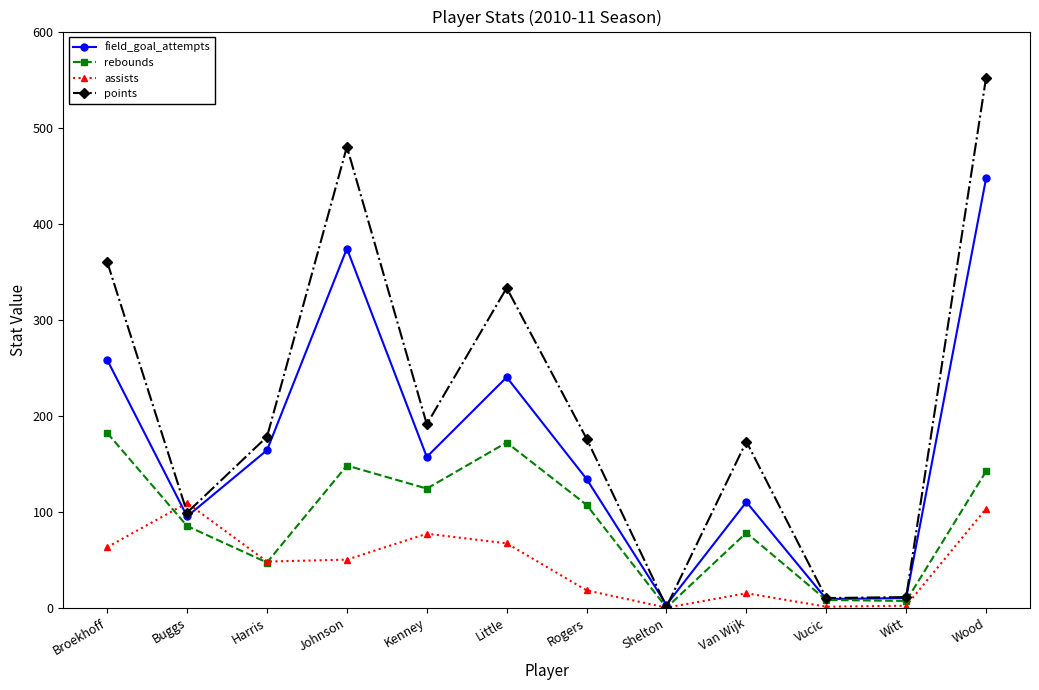

What is the label of the 11th point from the right?

Buggs